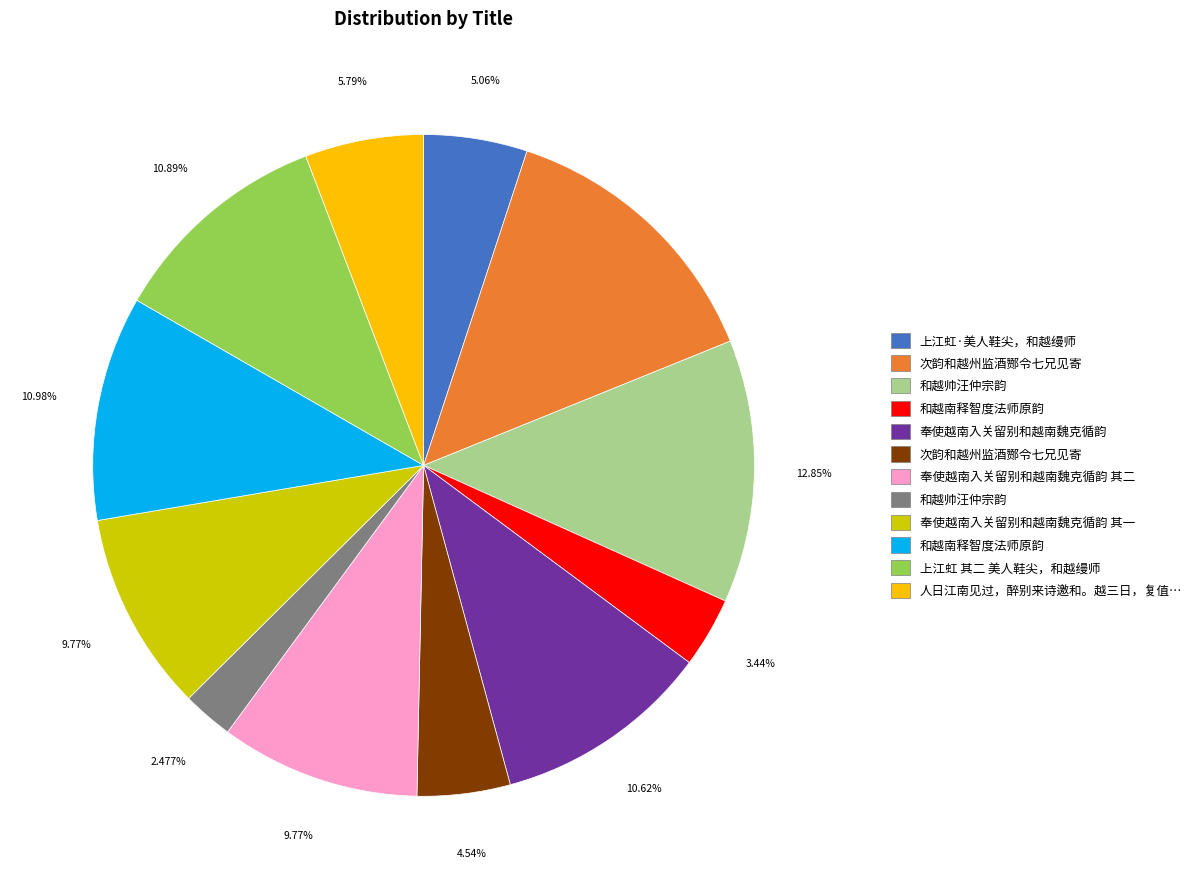

Does any single category account for the majority?

No